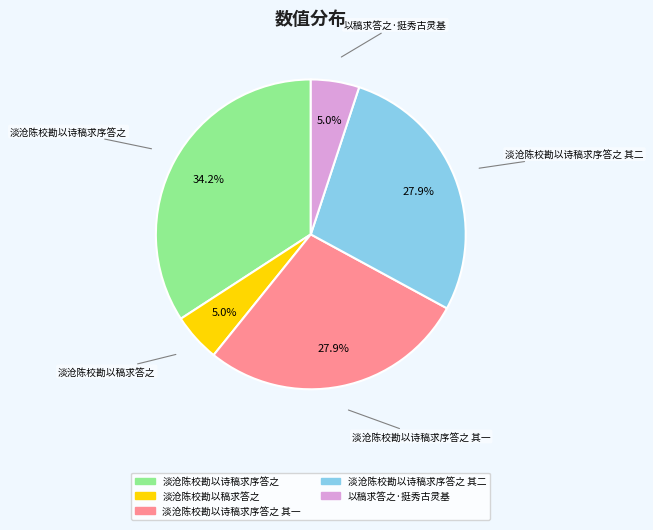

To the nearest percent, what is the difference between the 淡沧陈校勘以稿求答之 and 淡沧陈校勘以诗稿求序答之 其一 slice percentages?

23%